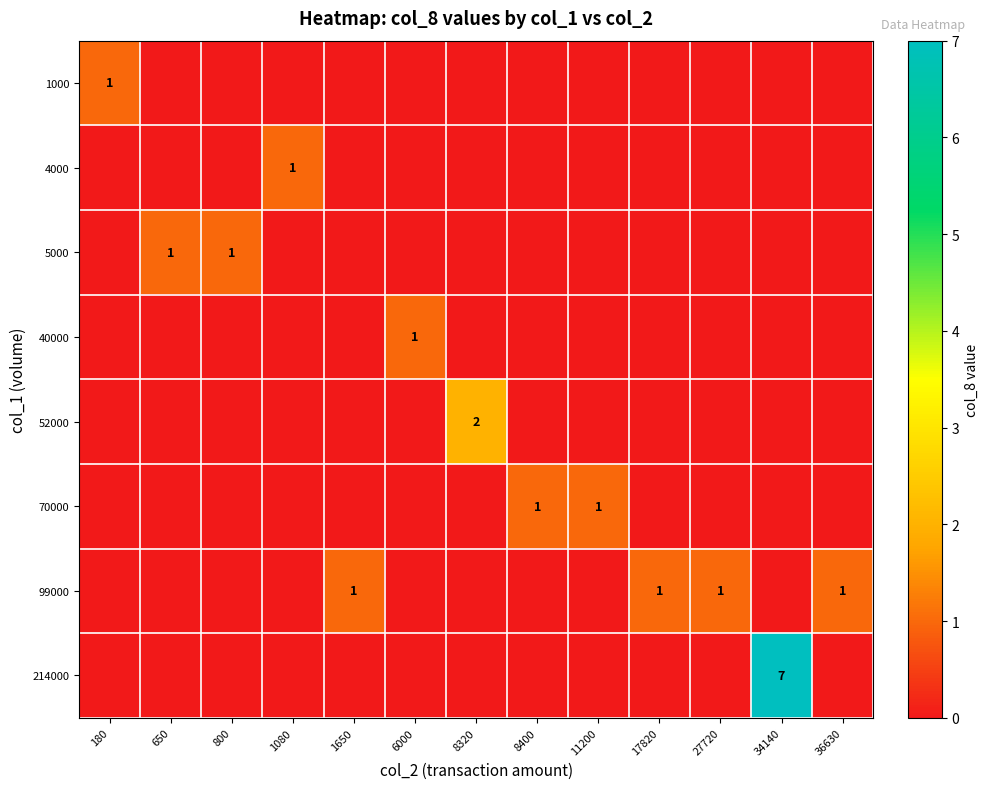

Is it true that 214000 equals 7 at 34140?

True